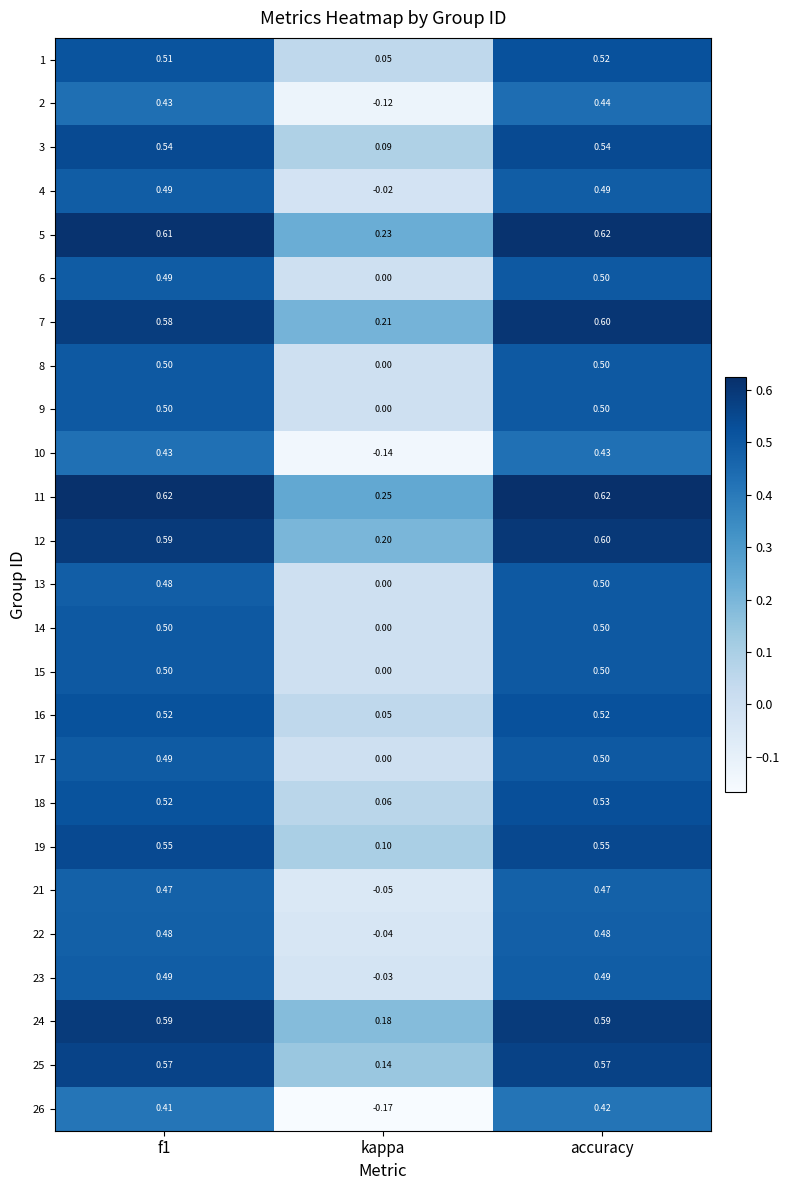

At which category is the sum across all series the highest?

accuracy